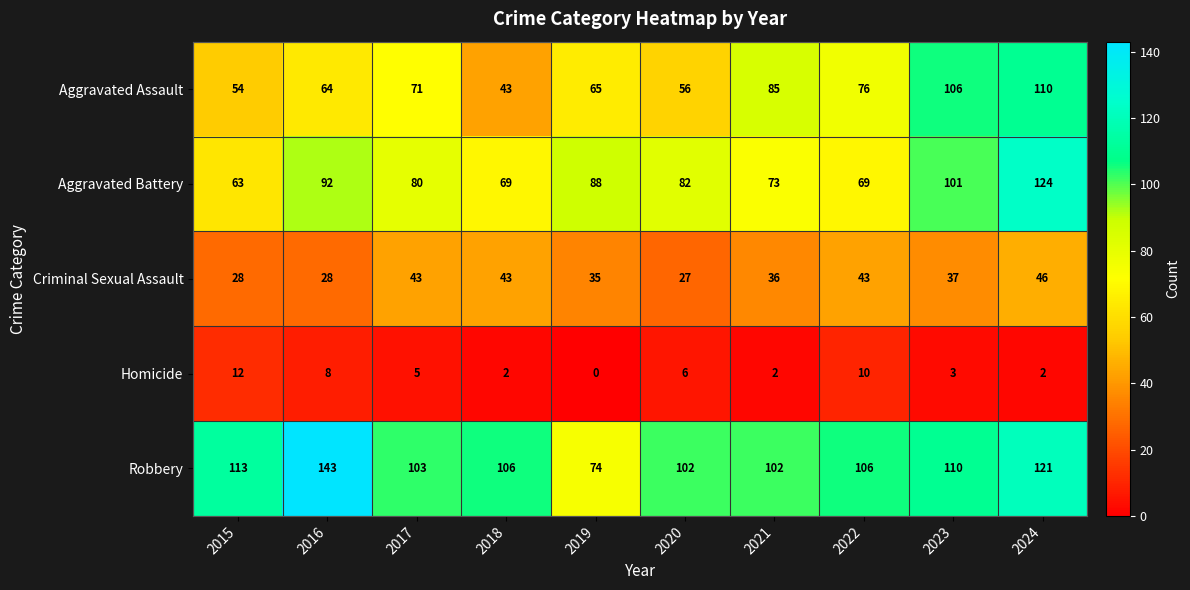

What is the difference between the maximum and minimum values in the Homicide series?

12